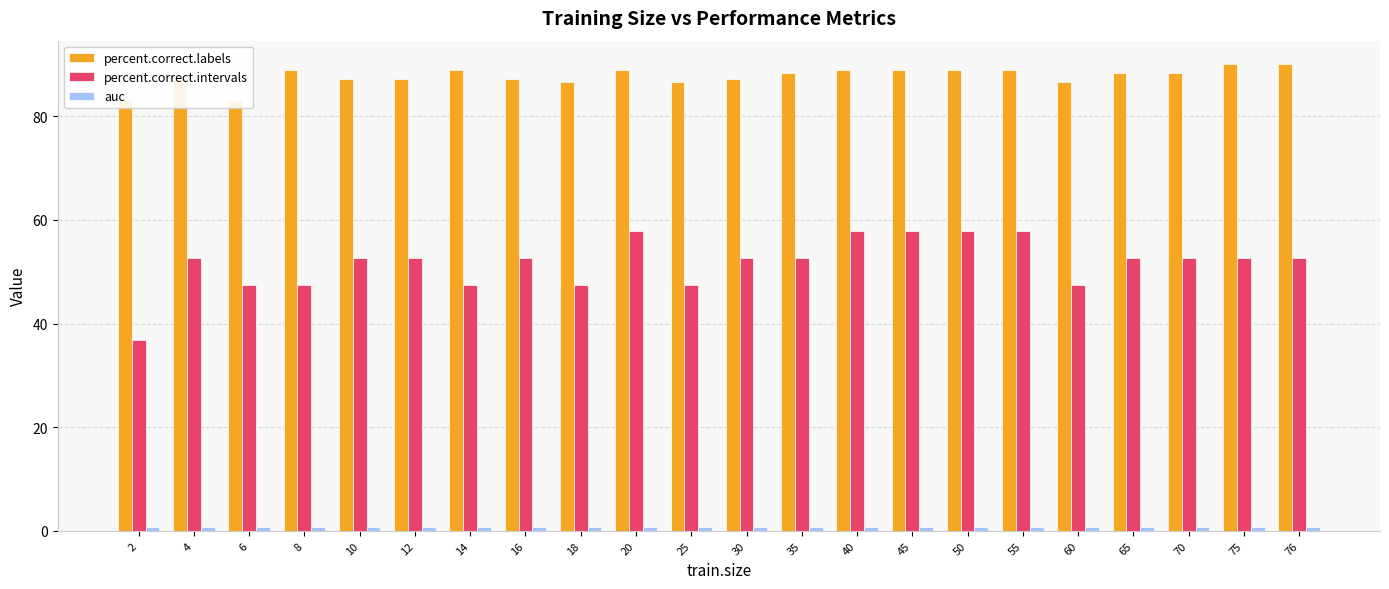

What is the value of the percent.correct.intervals bar at the 9th from the left?

47.4